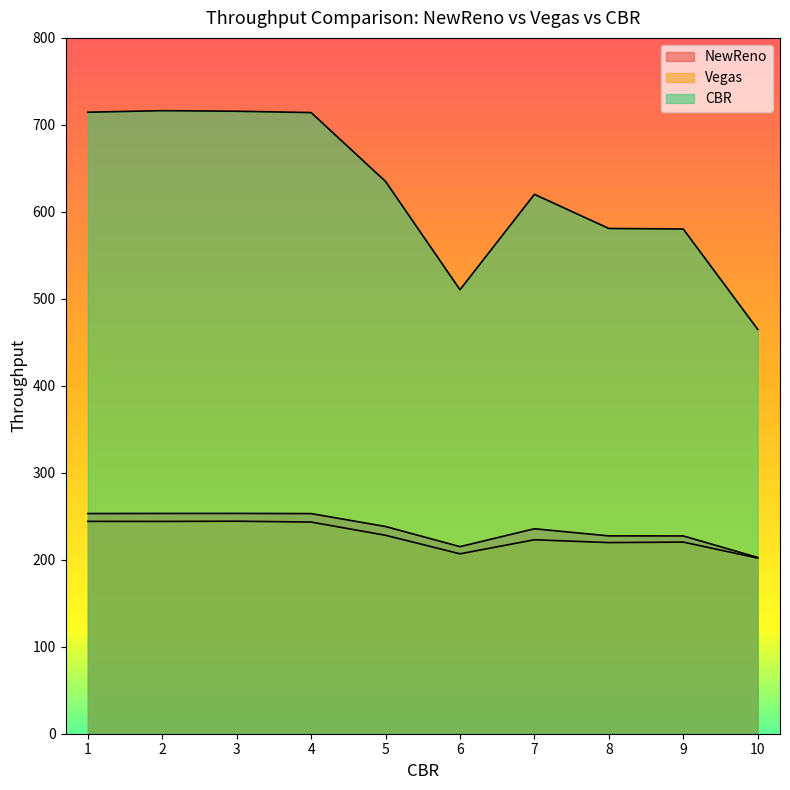

What are all the series names shown in the legend?

NewReno, Vegas, CBR